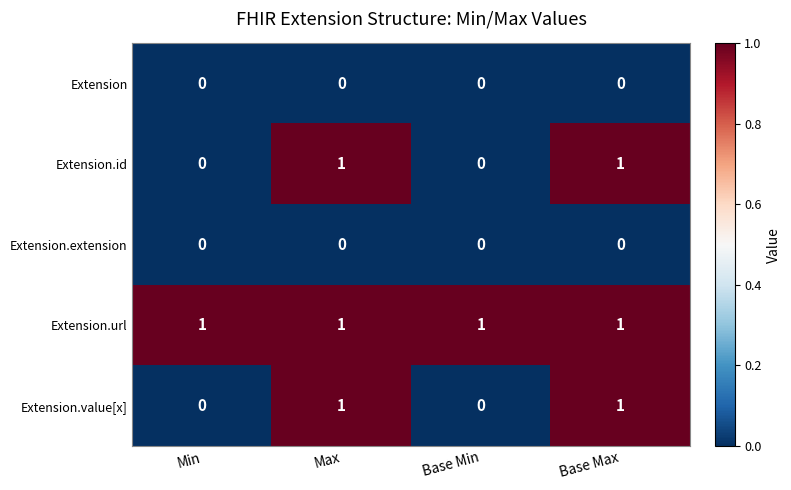

Is it true that Extension.value[x] equals 2 at Base Max?

False